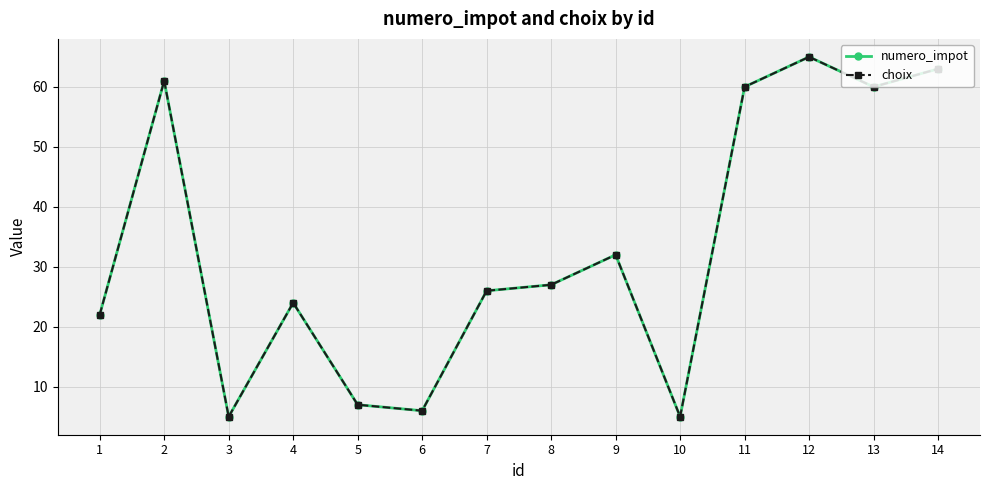

Does the chart have visible grid lines?

Yes